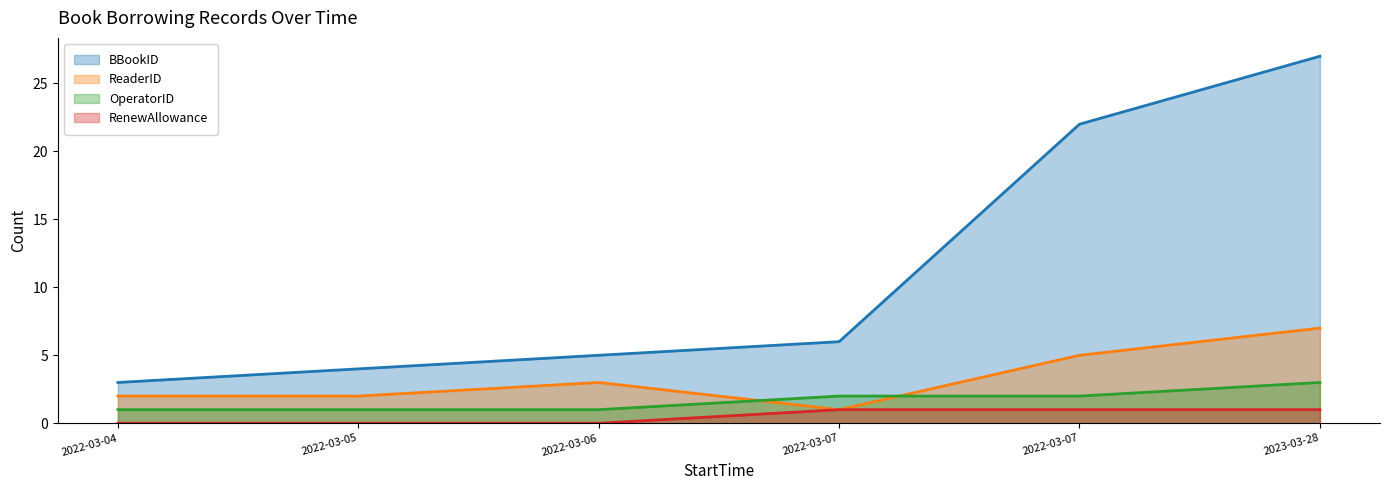

True or false: BBookID has a value of 22 at 2022-03-07.

True